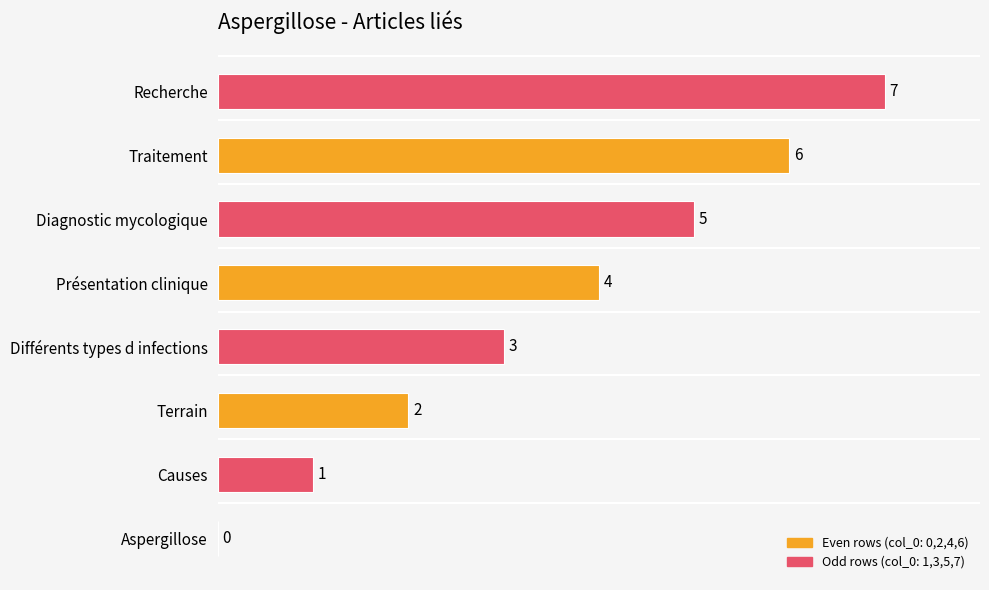

The value at Différents types d infections is 3. True or false?

True